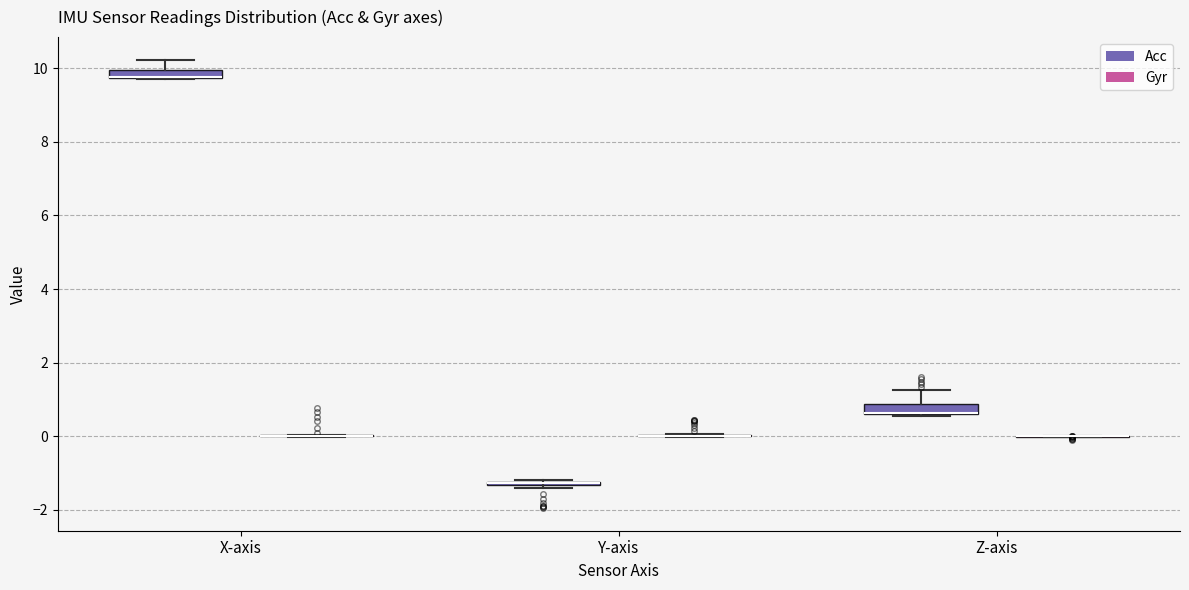

Where is the lower edge of the box for X-axis (Acc) on the y-axis? The values are not printed on the chart, so give them approximately, as read against the axis.

9.8